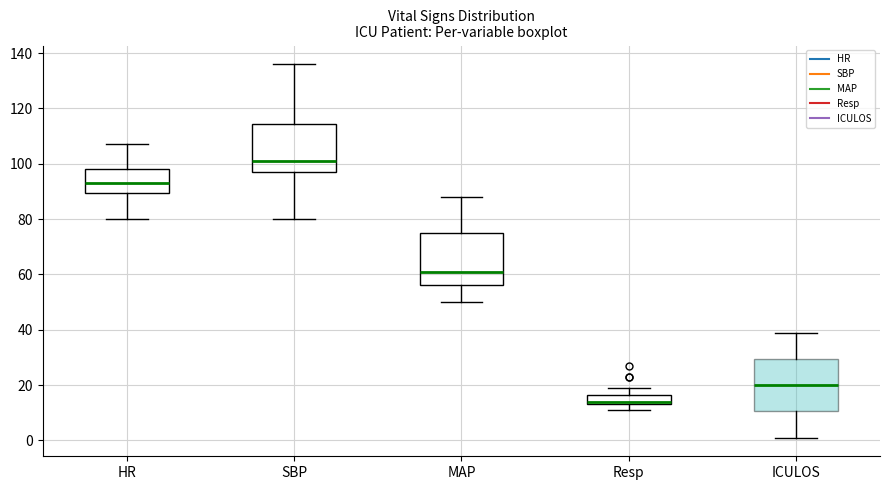

Reading left to right, transcribe this box plot: for each box, give where its median line is, the range the box spans, and where its two whiskers end, as read against the y-axis. The values are not printed on the chart, so give them approximately, as read against the axis.

HR: median 94, box 90 to 98, whiskers 80 to 108
SBP: median 102, box 98 to 114, whiskers 80 to 136
MAP: median 62, box 56 to 76, whiskers 50 to 88
Resp: median 14 (just above the box's lower edge), box 14 to 16, whiskers 12 to 20
ICULOS: median 20, box 10 to 30, whiskers 2 to 40